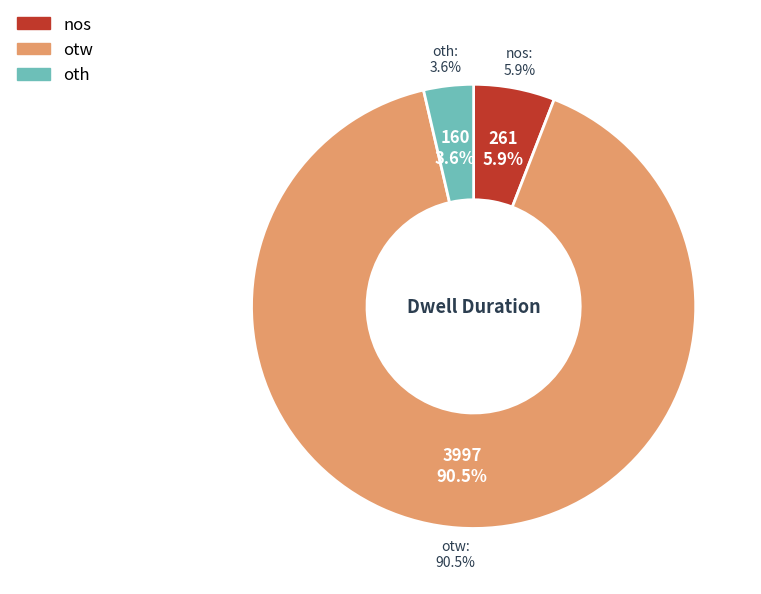

Combined, what portion of the pie is oth and nos?

9.5%